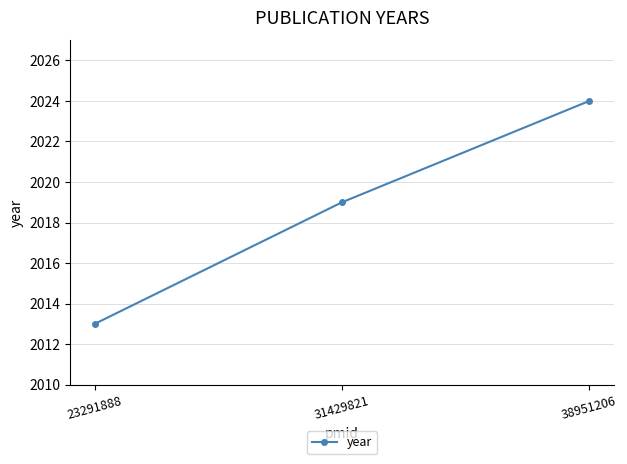

What is the sum of all values?

6056